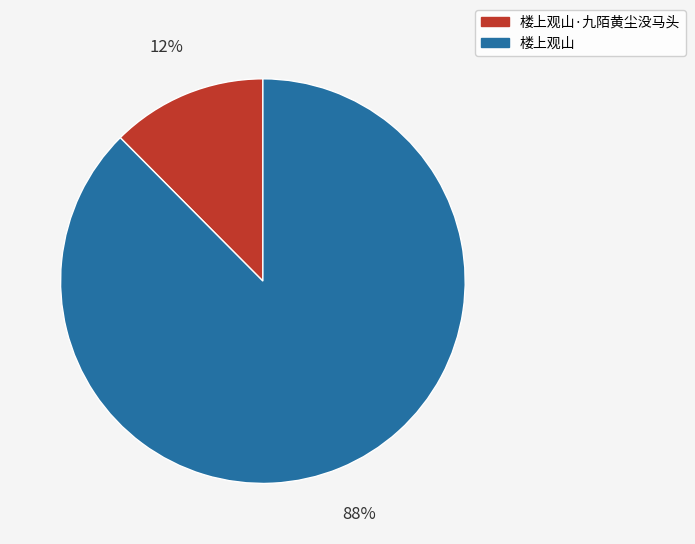

Combined, do 楼上观山·九陌黄尘没马头 and 楼上观山 account for over 50%?

Yes